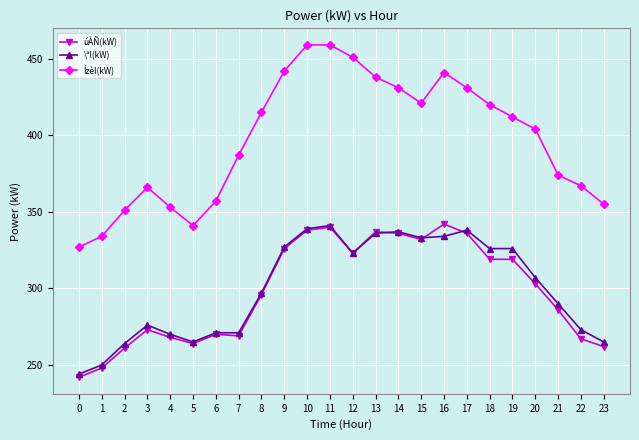

True or false: úÀÑ(kW) and Ízèl(kW) cross at least once.

False